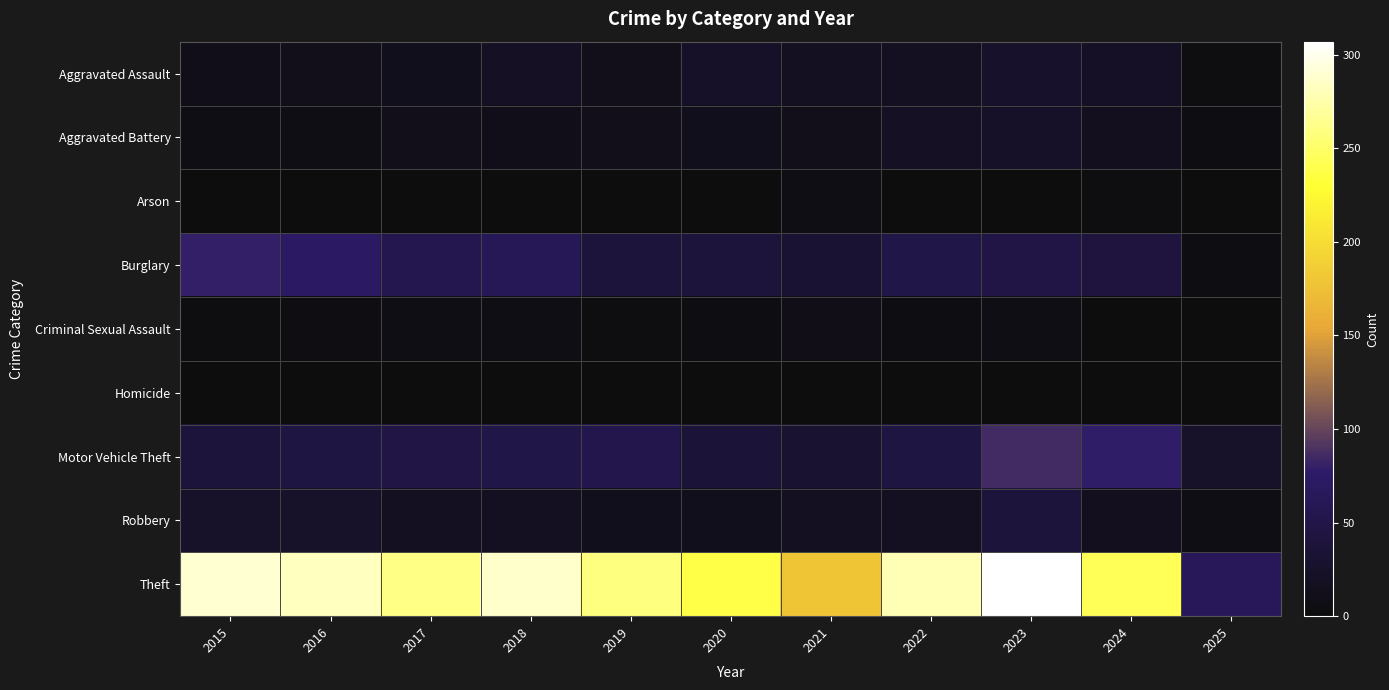

Which series has the widest spread of values?

Theft